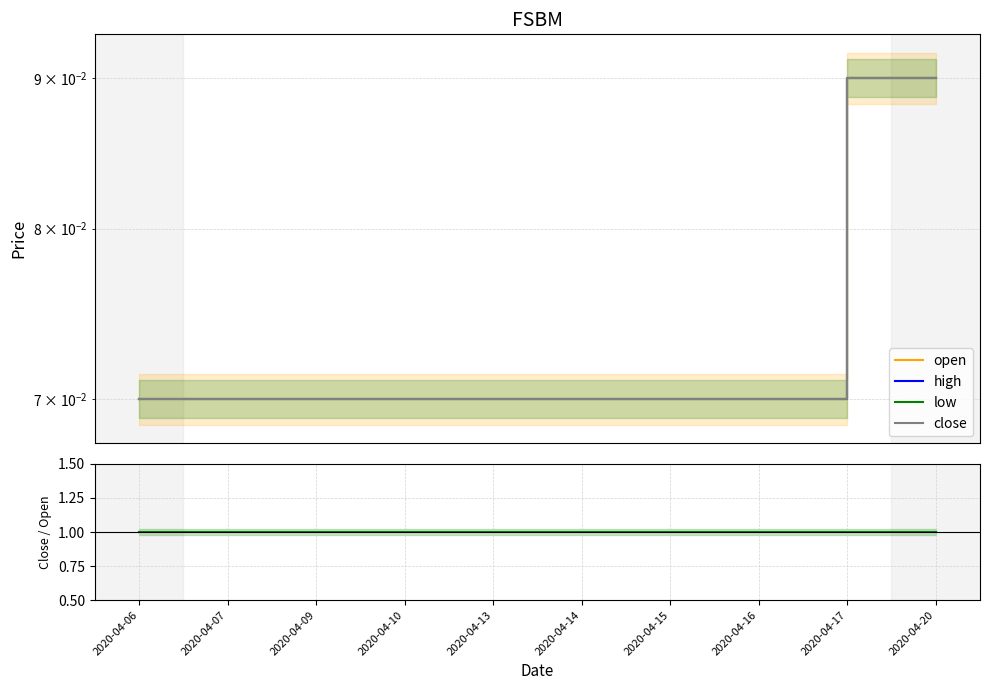

What is the value of the open point at the 2nd from the left?

0.1